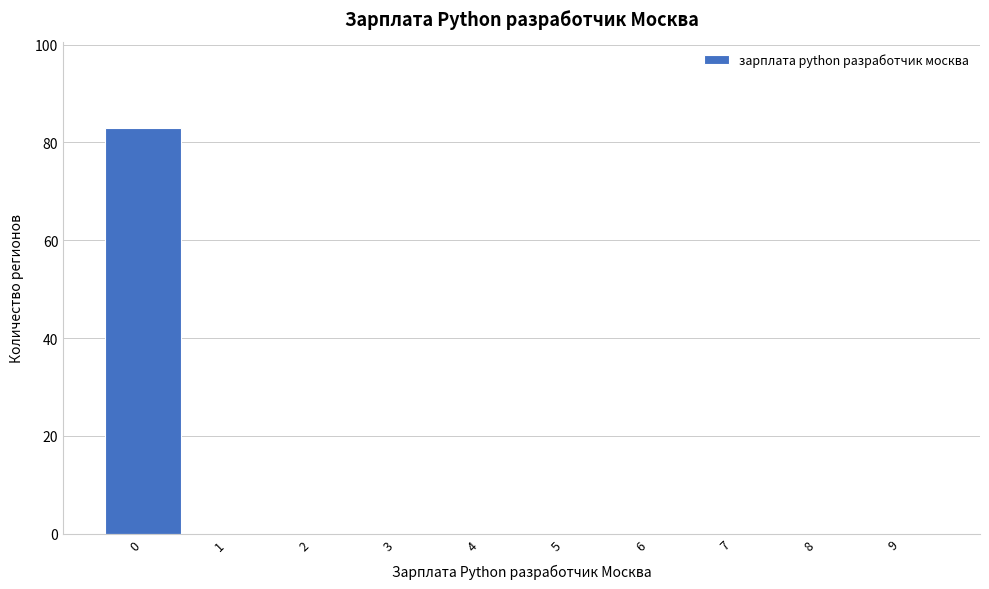

Reading left to right, transcribe this chart: for each bar, give the range it covers on the x-axis and its height. The values are not printed on the chart, so give them approximately, as read against the axis.

-0.5 to 0.5: 84
0.5 to 1.5: 0
1.5 to 2.5: 0
2.5 to 3.5: 0
3.5 to 4.5: 0
4.5 to 5.5: 0
5.5 to 6.5: 0
6.5 to 7.5: 0
7.5 to 8.5: 0
8.5 to 9.5: 0